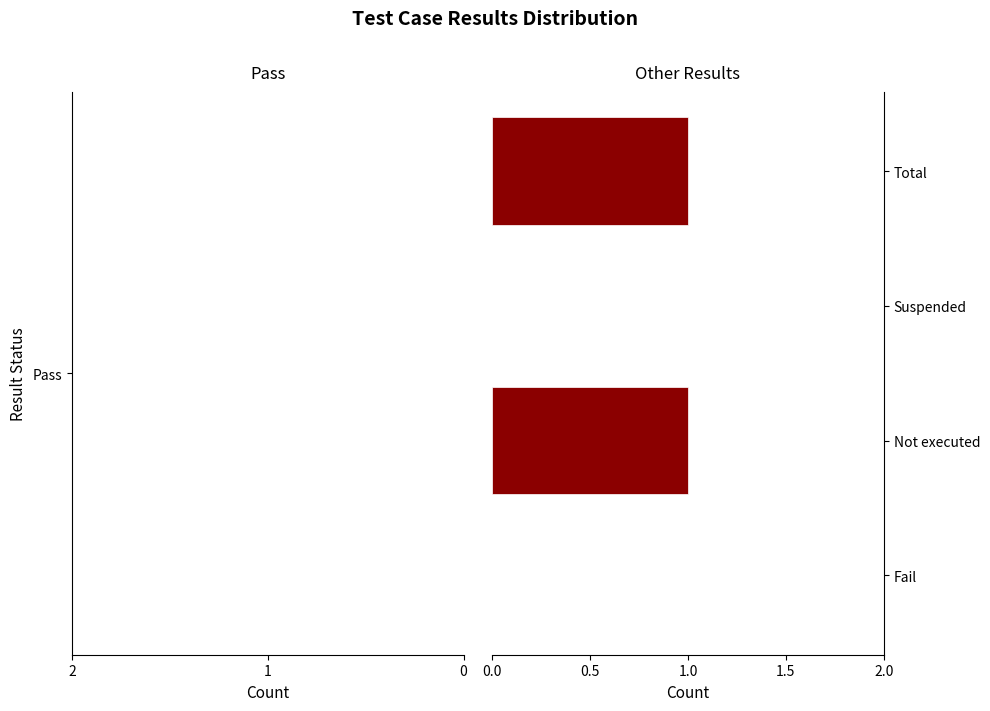

Are the bars horizontal?

Yes